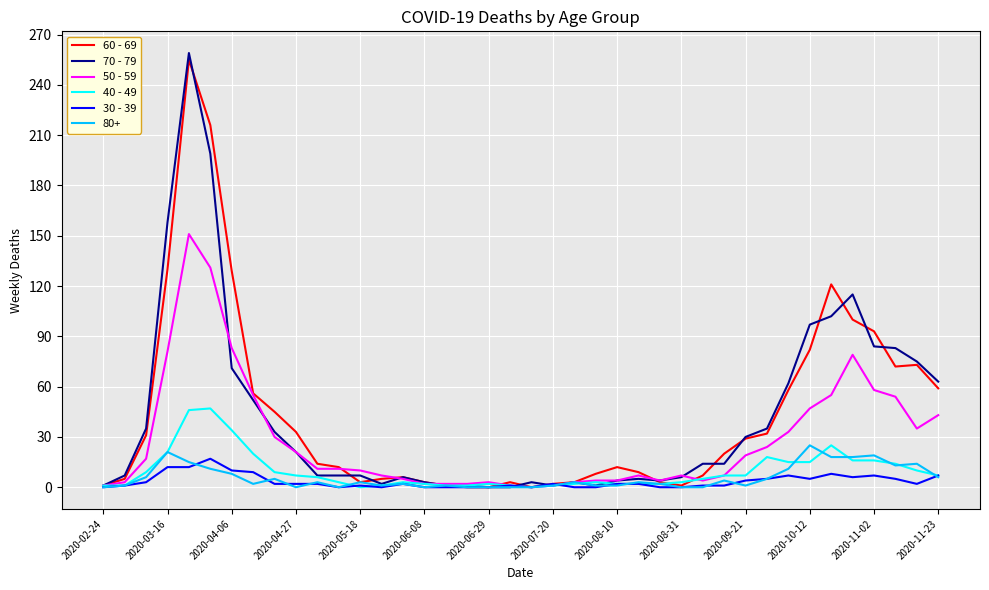

What is the maximum value shown in the chart?

259